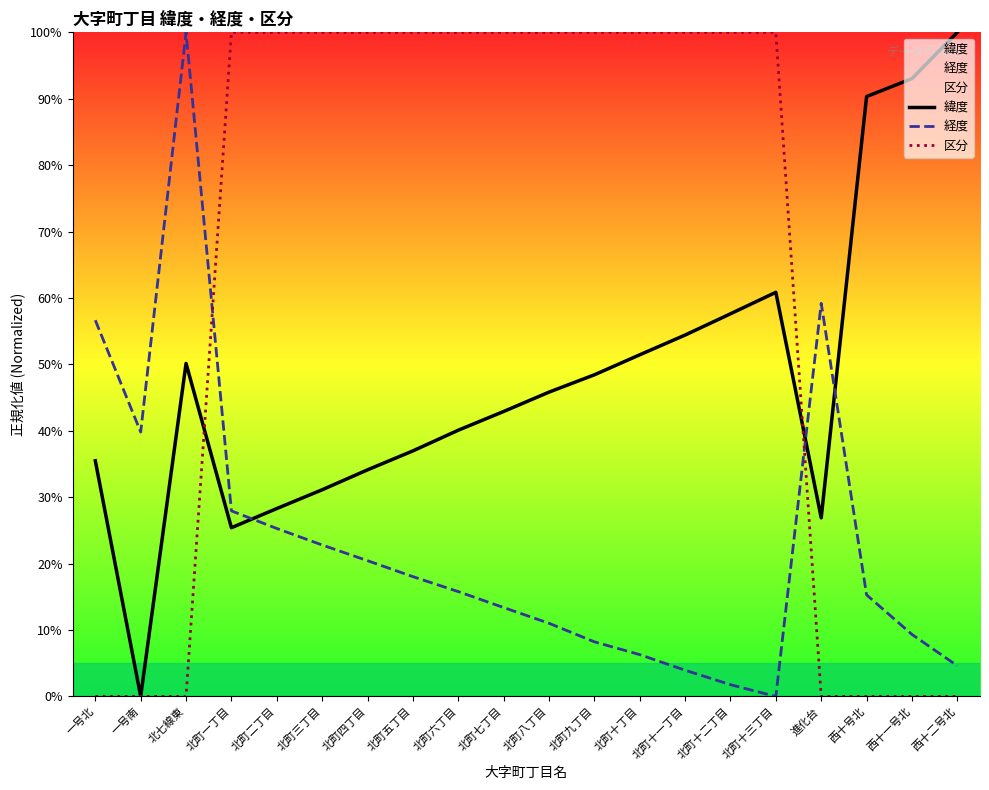

Which series has the widest spread of values?

緯度